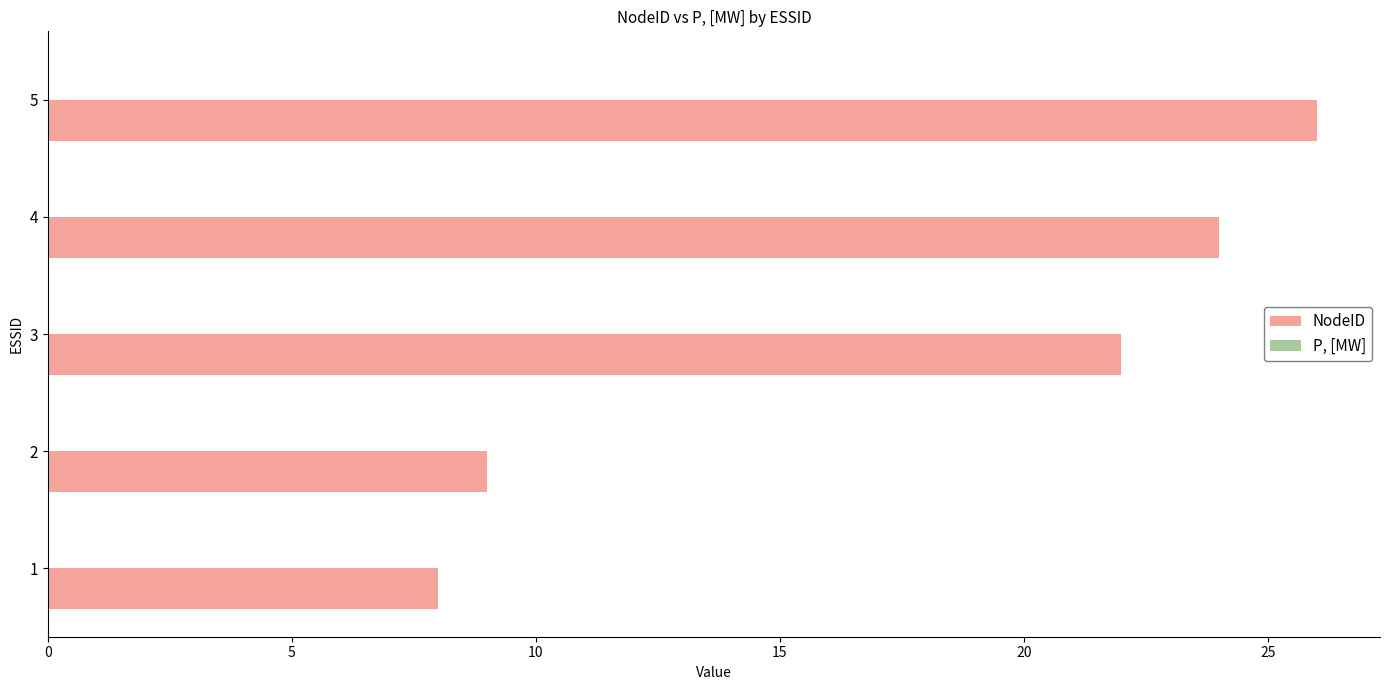

Rank the categories by value from highest to lowest.

5, 4, 3, 2, 1